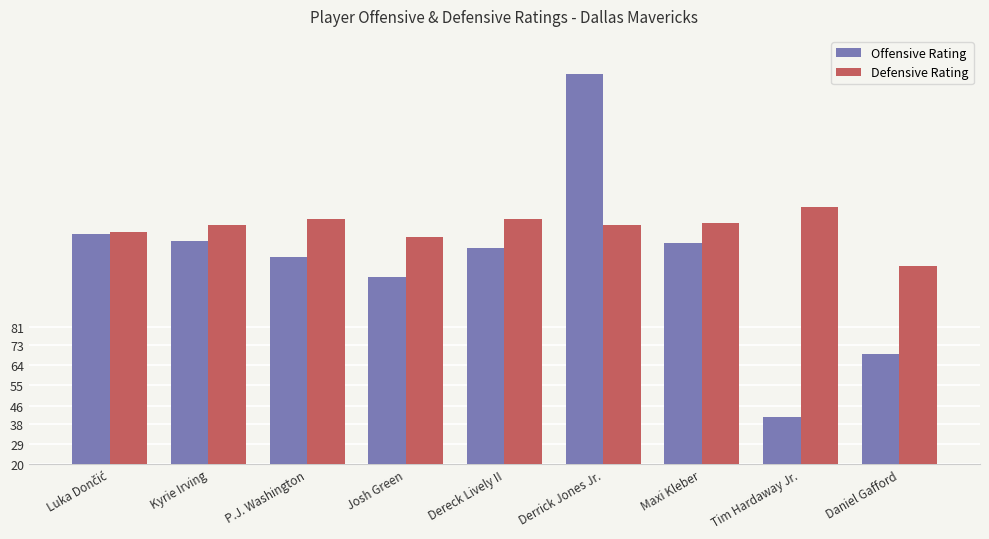

List the series in order of their overall mean, highest first.

Defensive Rating, Offensive Rating